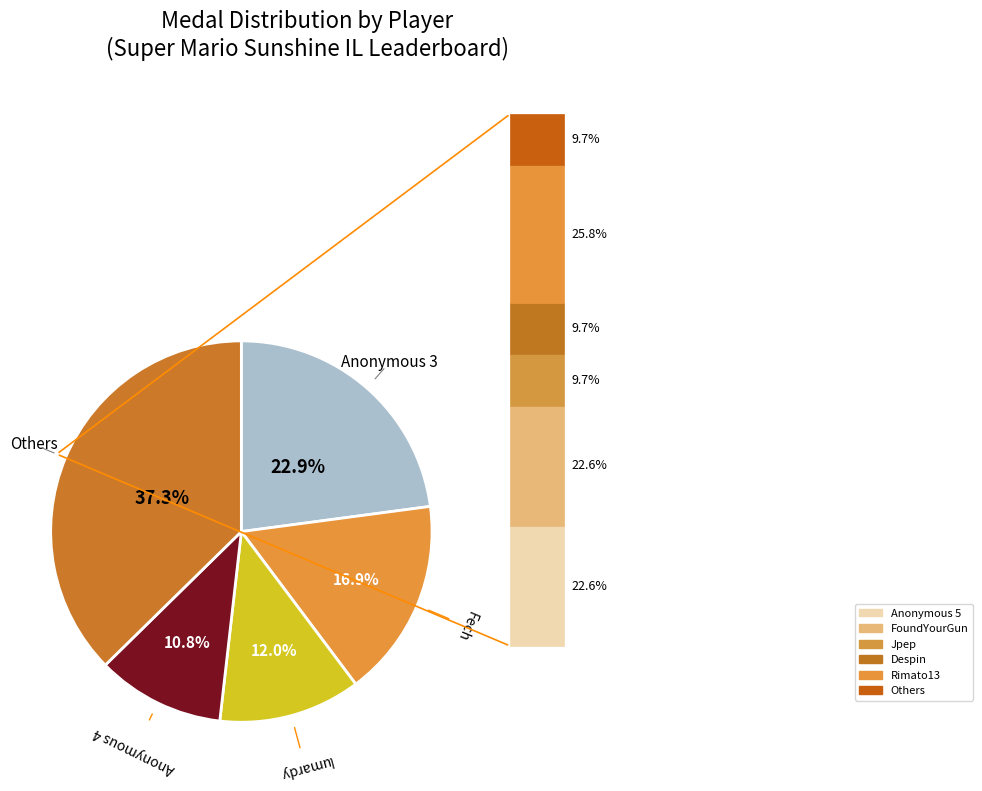

Is there any slice that represents more than half of the pie?

No